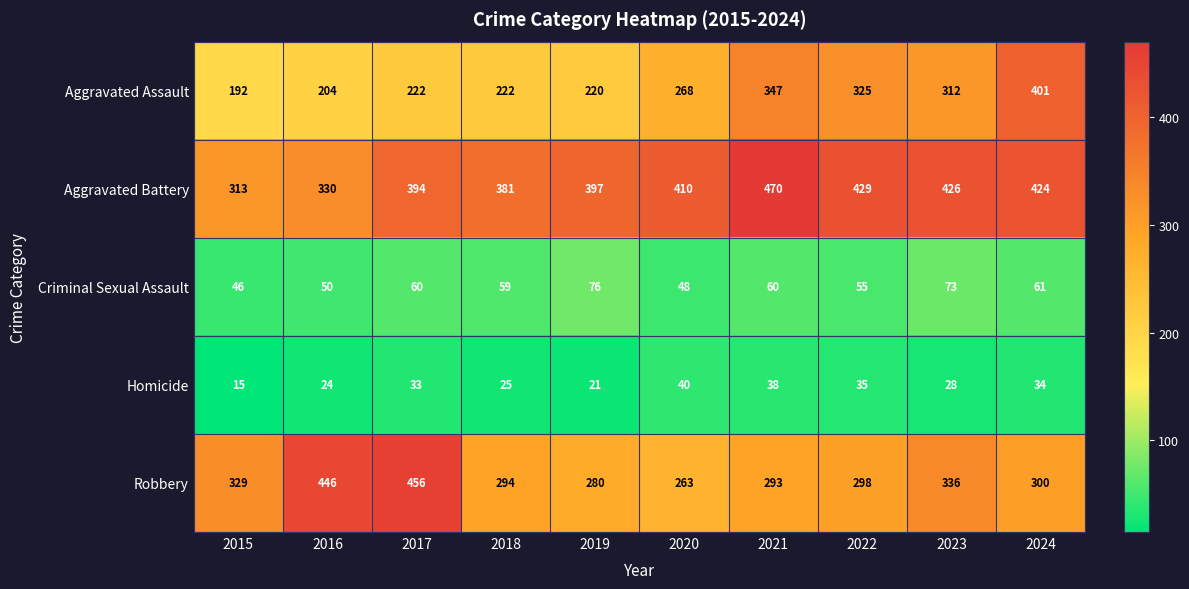

At how many categories does at least one series exceed 310?

10